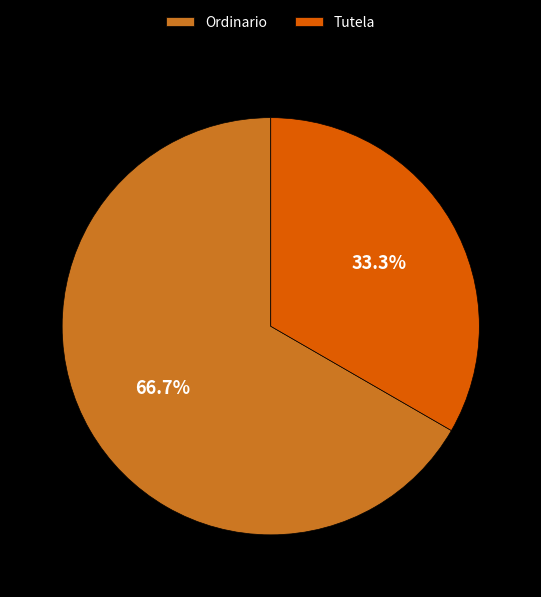

Combined, what portion of the pie is Tutela and Ordinario?

100.0%